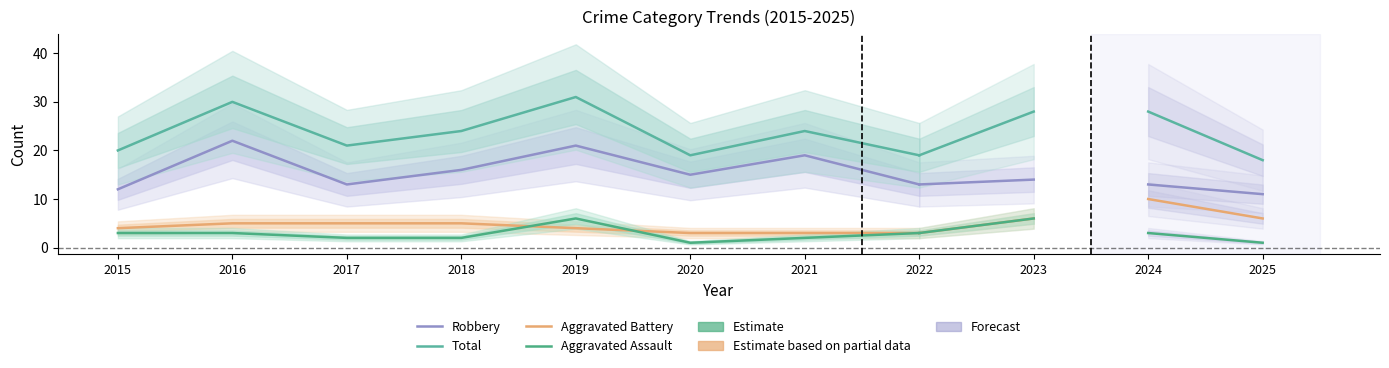

True or false: Total and Aggravated Assault intersect in this chart.

False